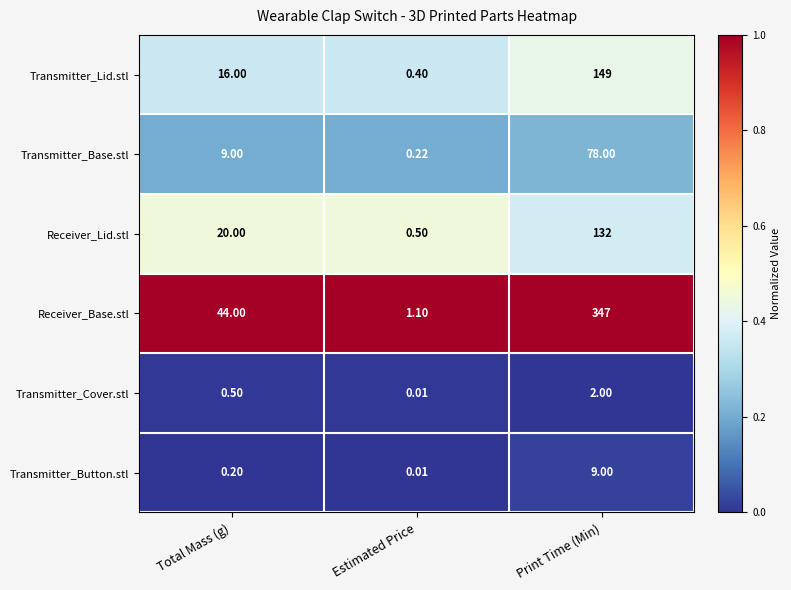

Where is Receiver_Lid.stl nearest to the value 66?

Total Mass (g)